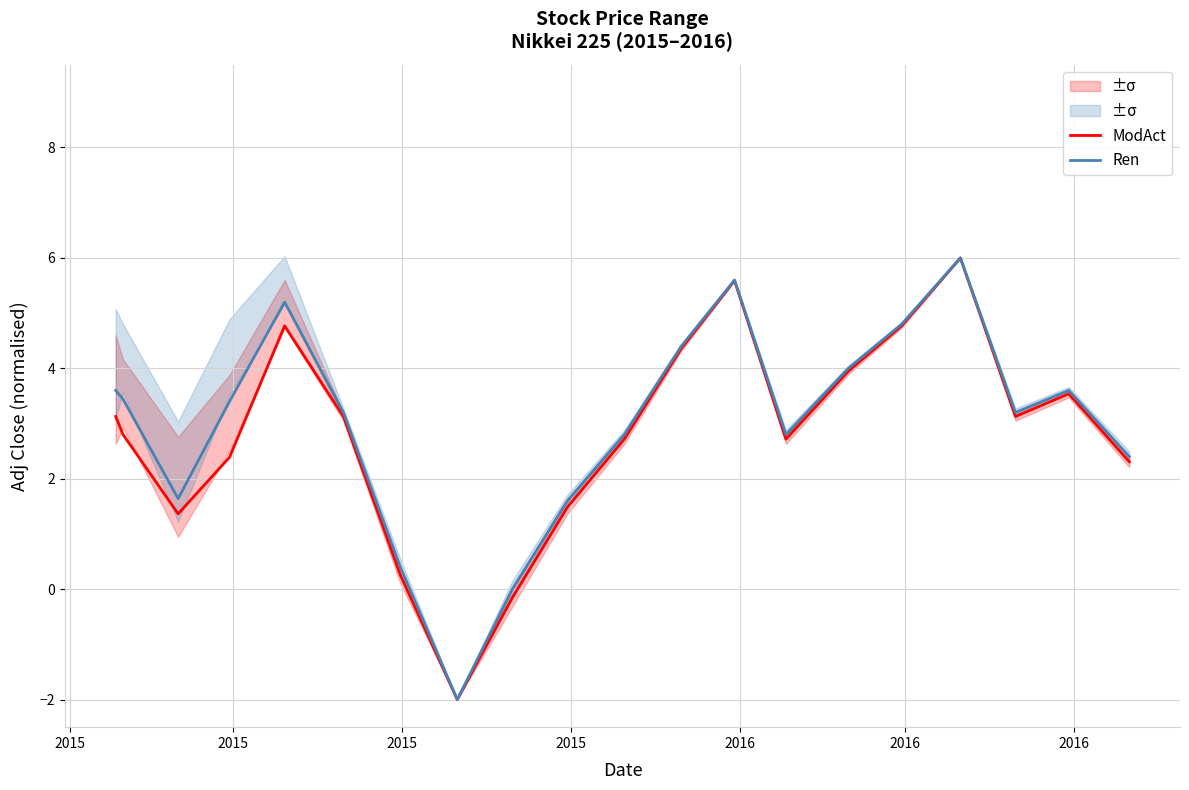

How many data points in Ren are above 3?

12